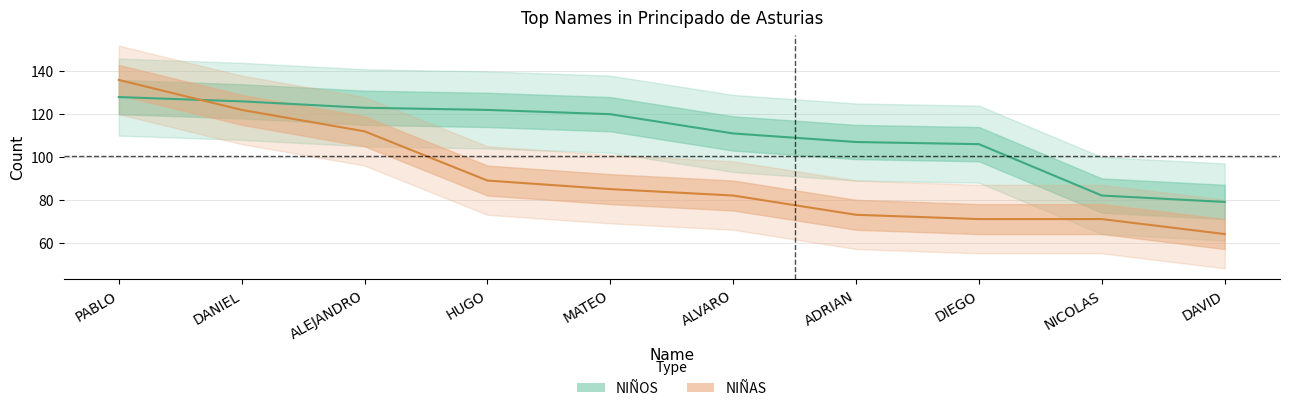

At which label is NIÑAS closest to 100?

HUGO